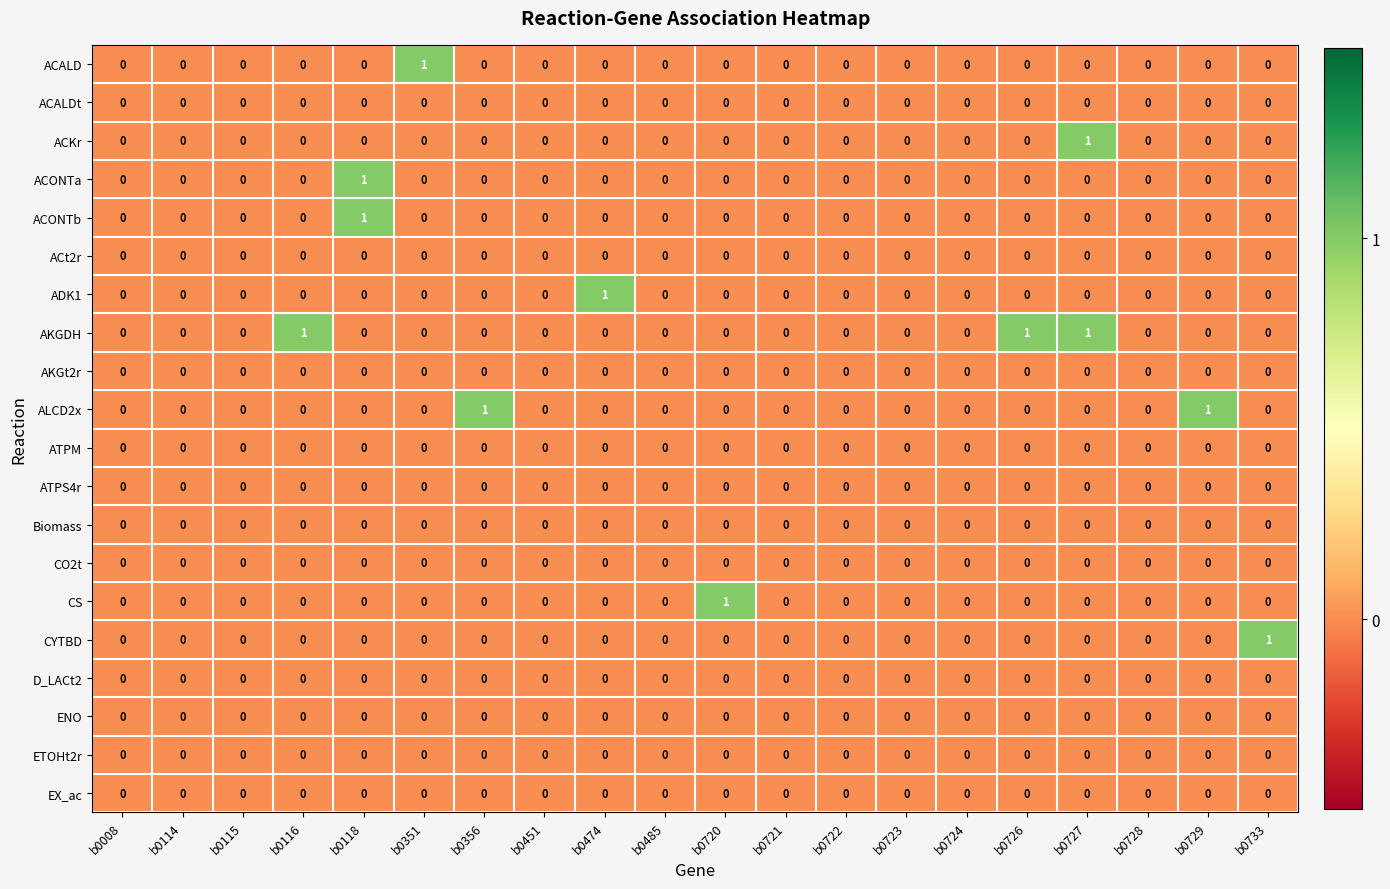

Which series has the largest total across all categories?

AKGDH